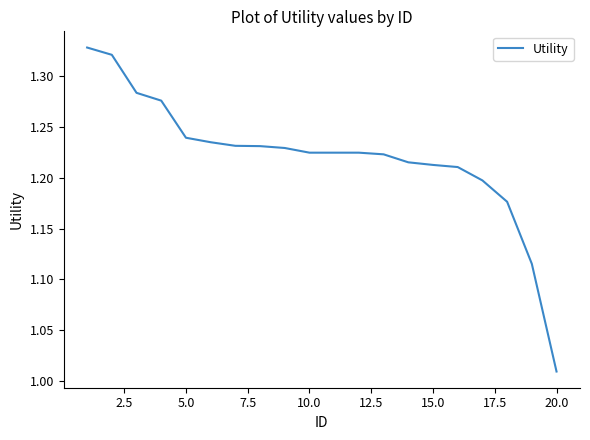

What is the difference between the maximum and minimum values?

0.3